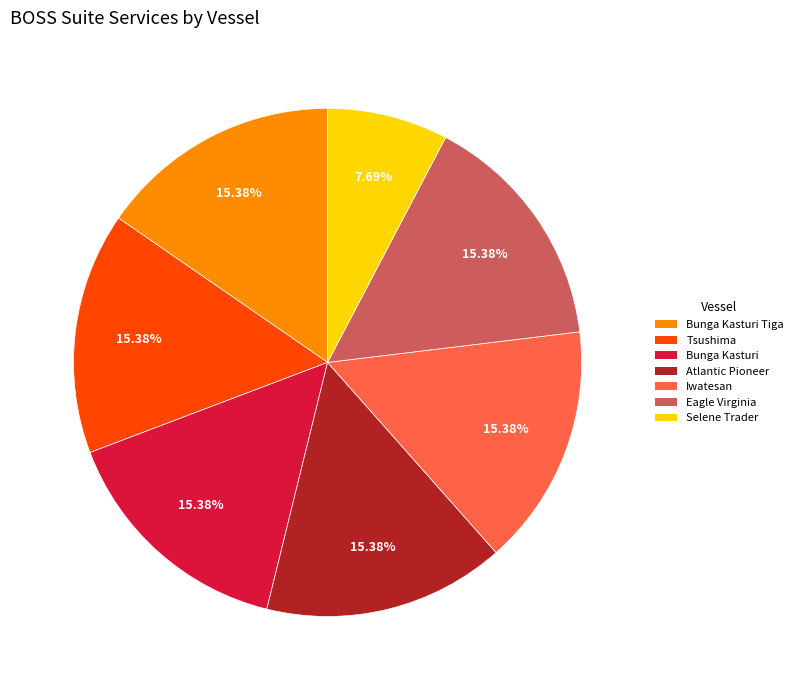

Count the number of slices in the pie.

7